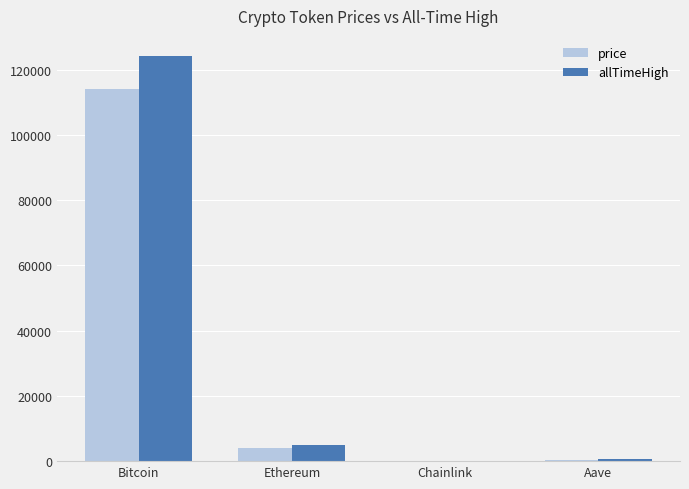

Which series changed the most between Bitcoin and Ethereum?

allTimeHigh